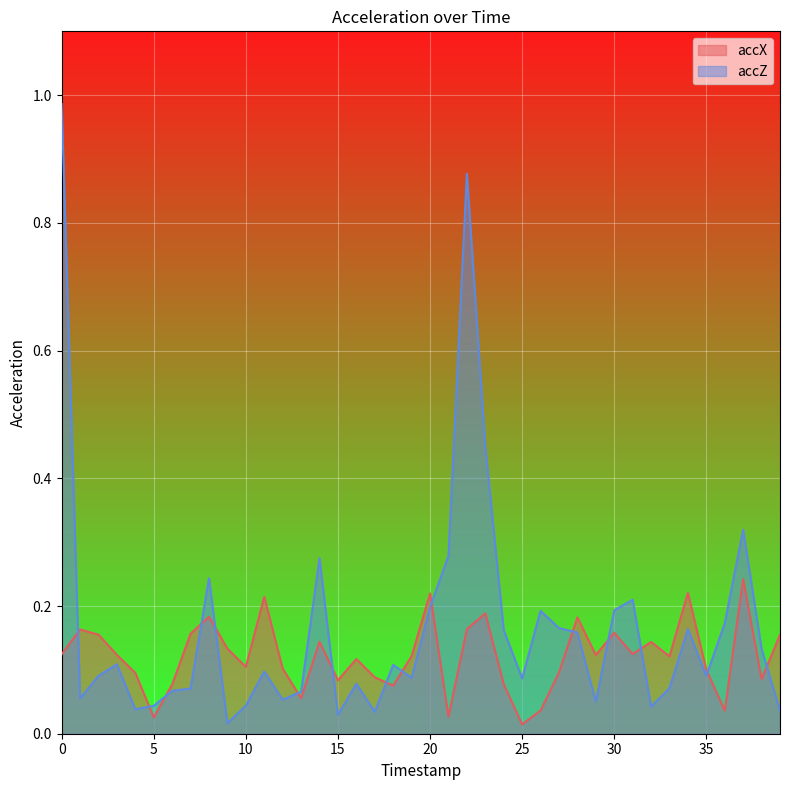

Is the value of accX at 34 greater than the value of accZ at 5?

Yes